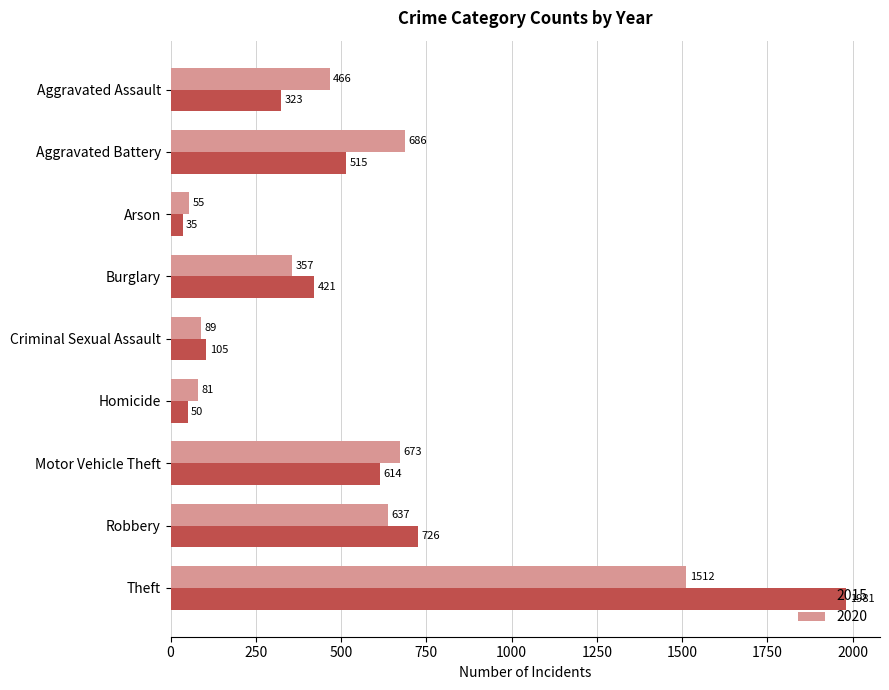

What is the difference between the maximum and minimum values in the 2015 series?

1946